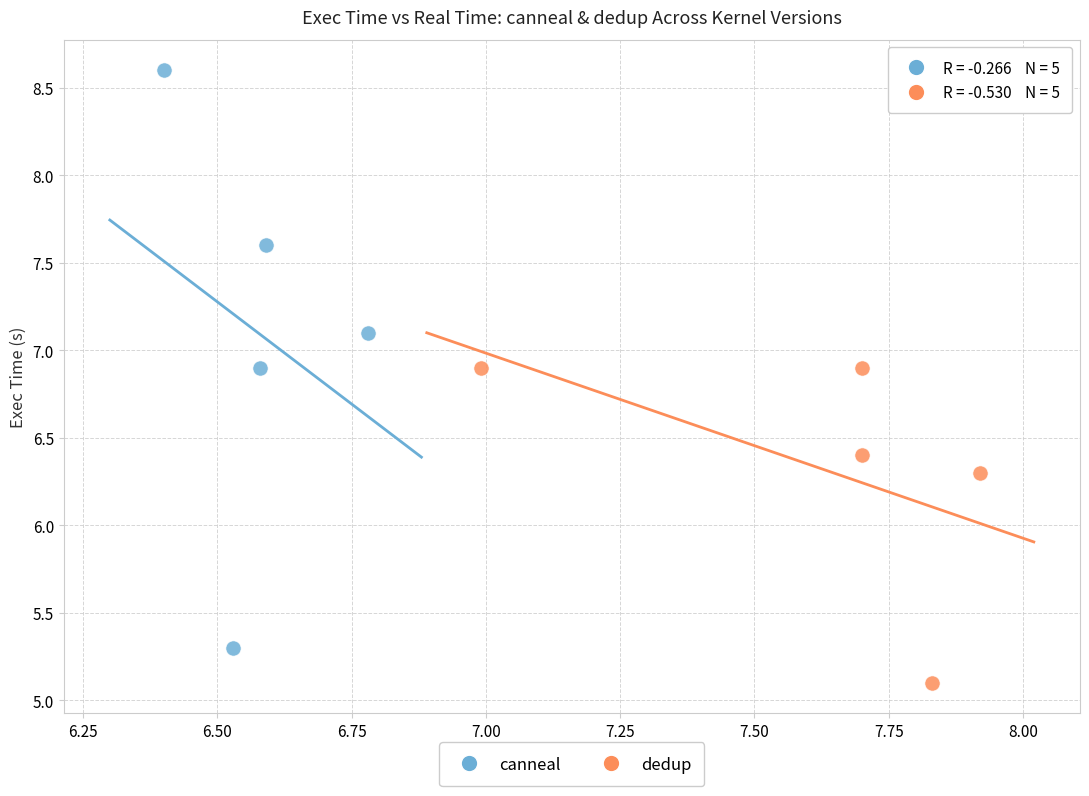

Which series has the widest spread of Y values?

canneal